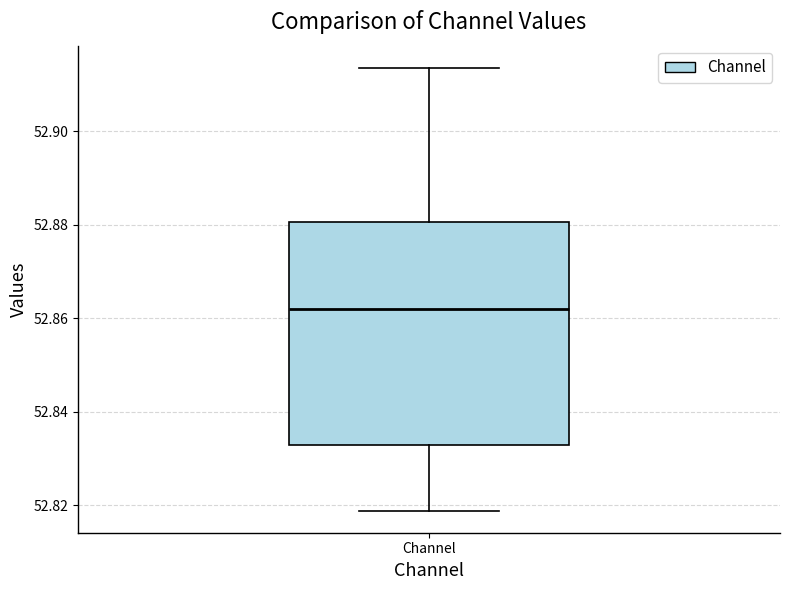

Read this box plot against the y-axis: the position of the median line, the range covered by the box, and the ends of both whiskers. The values are not printed on the chart, so give them approximately, as read against the axis.

median 52.862, box 52.832 to 52.880, whiskers 52.818 to 52.914